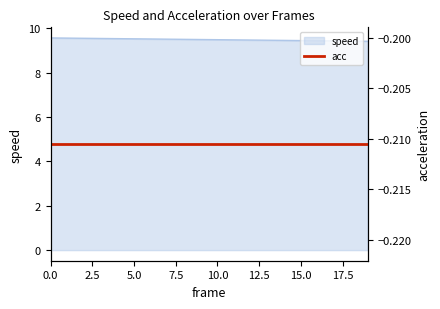

What is the sum of all values?

189.8